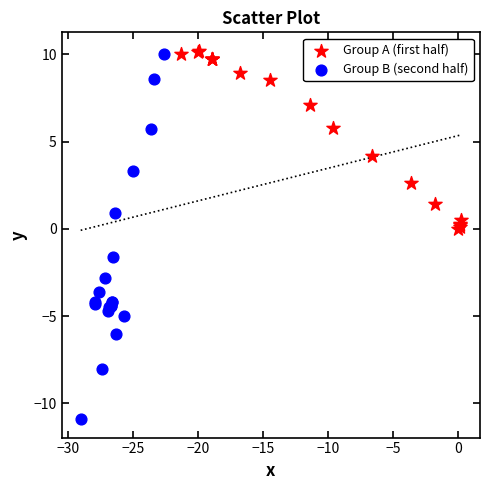

Which series has the widest spread of Y values?

Group B (second half)